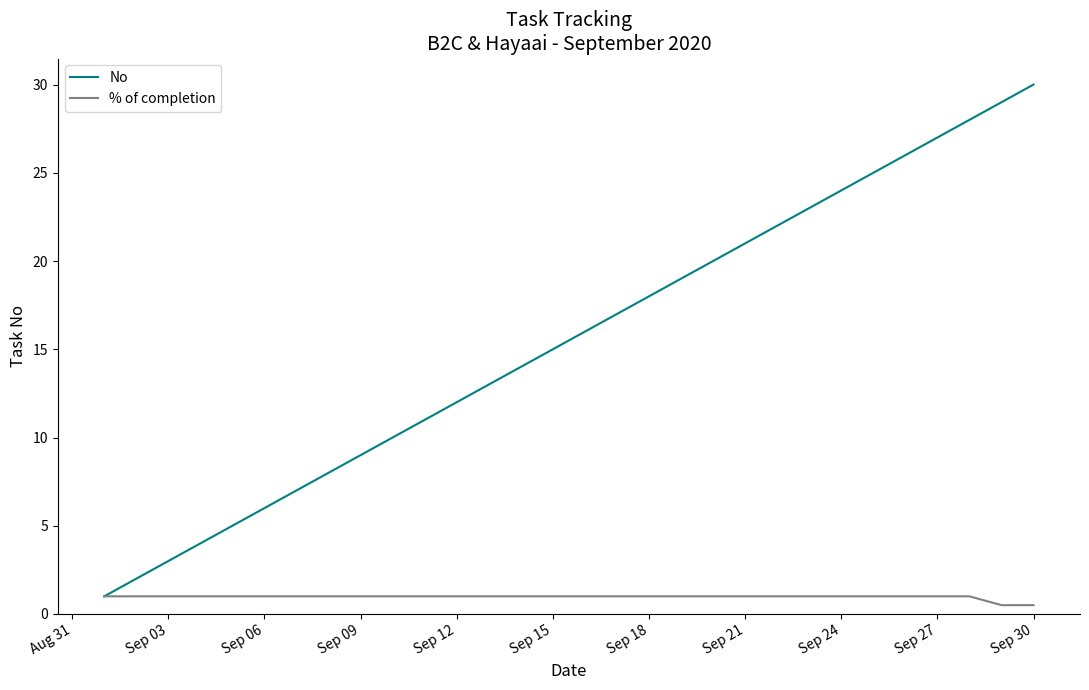

List the series in order of their peak value, highest first.

No, % of completion